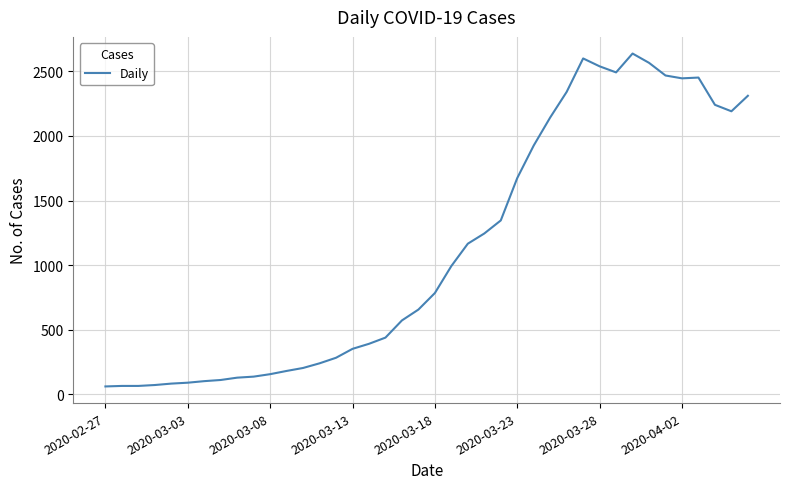

What is the minimum value shown in the chart?

61